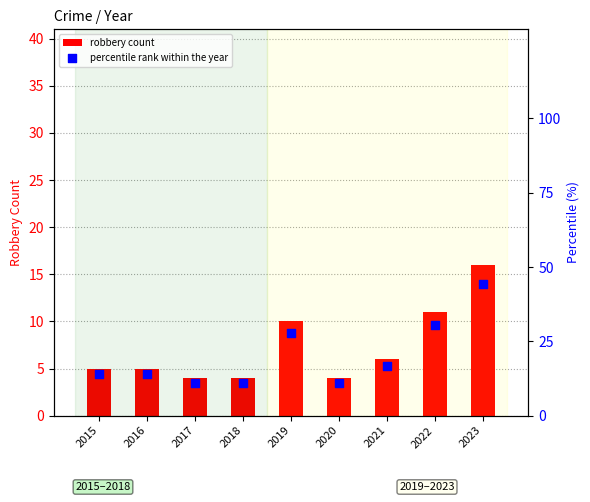

Which series has the largest Y range (max minus min)?

percentile rank within the year